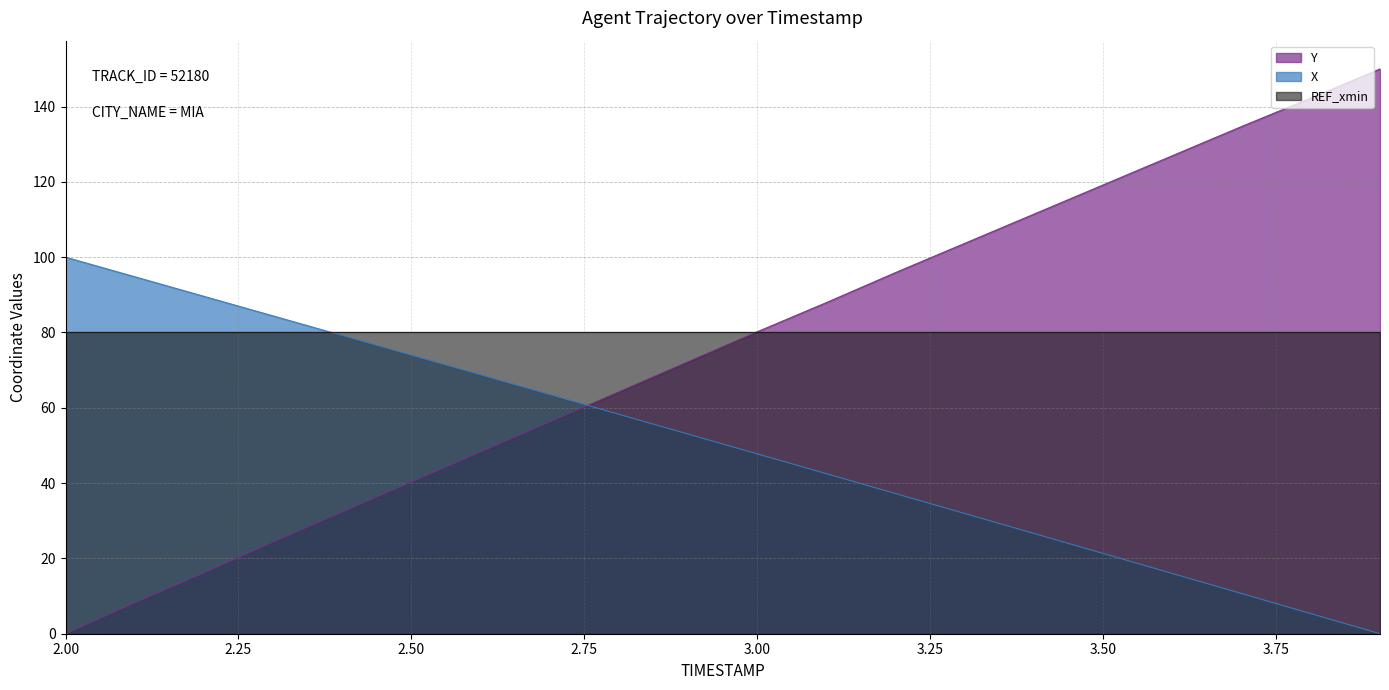

Reading left to right, what are all the values shown in this chart?

X: 100.0	94.8	89.6	84.4	79.2	74.0	68.7	63.5	58.3	53.0	47.8	42.5	37.2	31.9	26.6	21.3	16.0	10.7	5.3	0.0
Y: 0.0	8.2	16.2	24.4	32.3	40.3	48.3	56.3	64.3	72.2	80.2	88.0	95.9	103.7	111.4	119.2	127.0	134.7	142.2	150.0